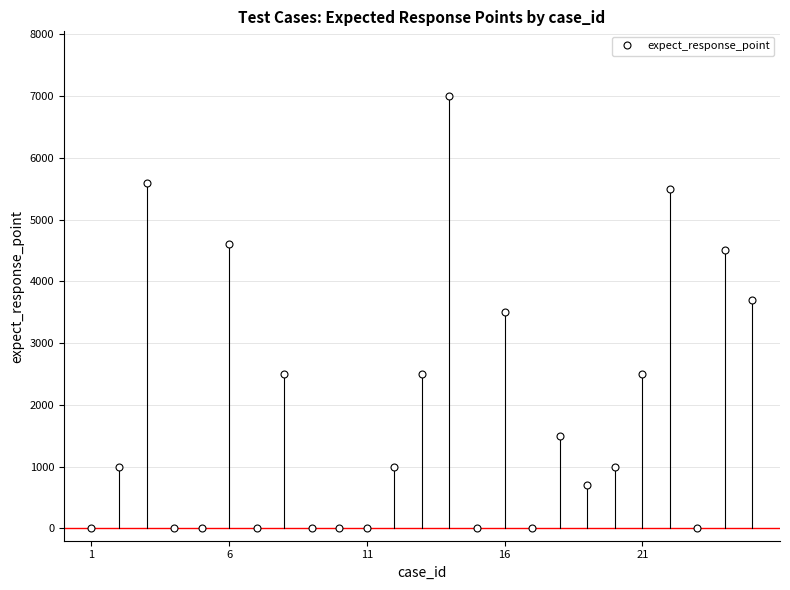

True or false: the data has more than 1 interior local peaks.

True